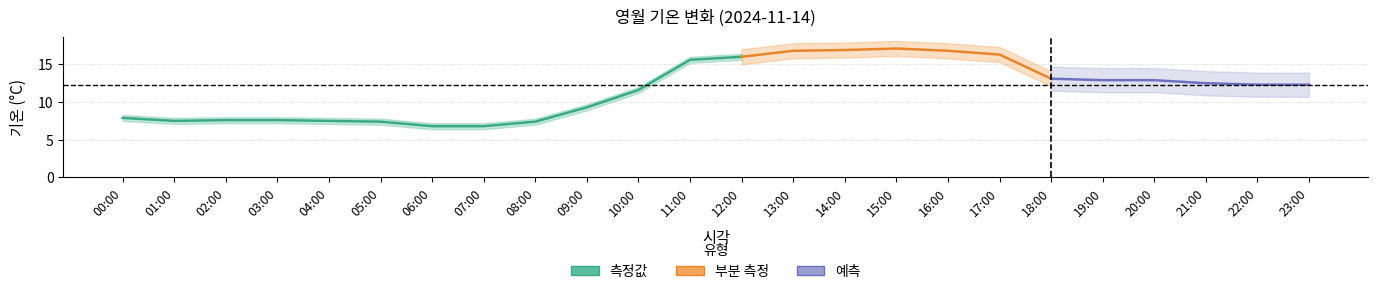

What is the difference between the maximum and minimum values?

10.3